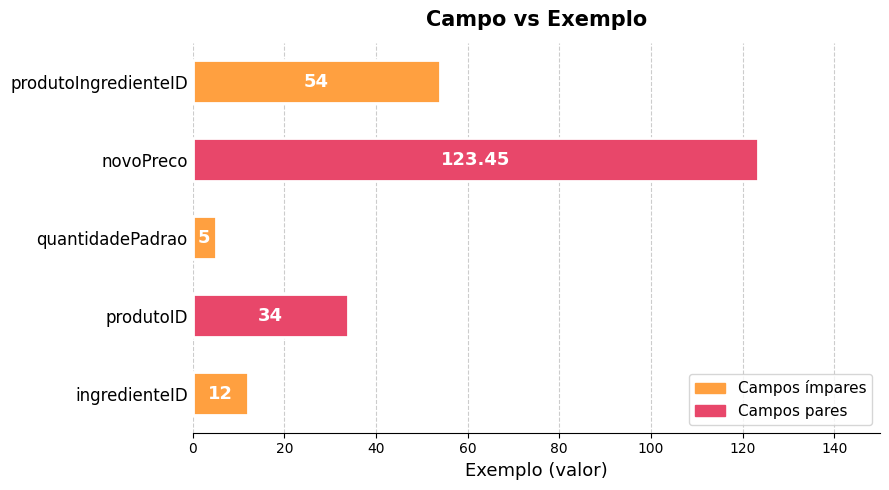

Which category has the highest value across all series?

novoPreco